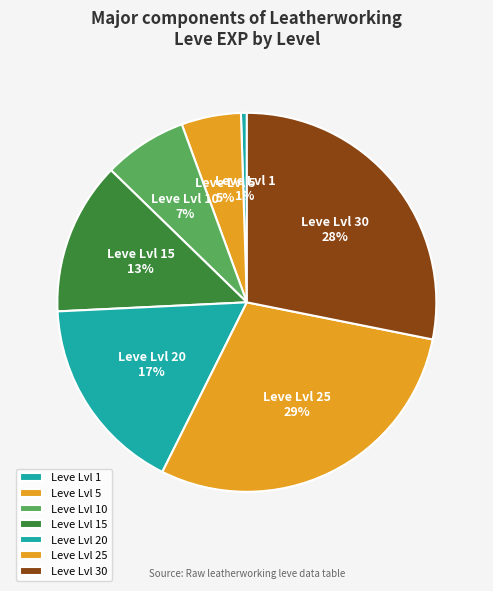

Which has a higher value, Leve Lvl 20 or Leve Lvl 30?

Leve Lvl 30